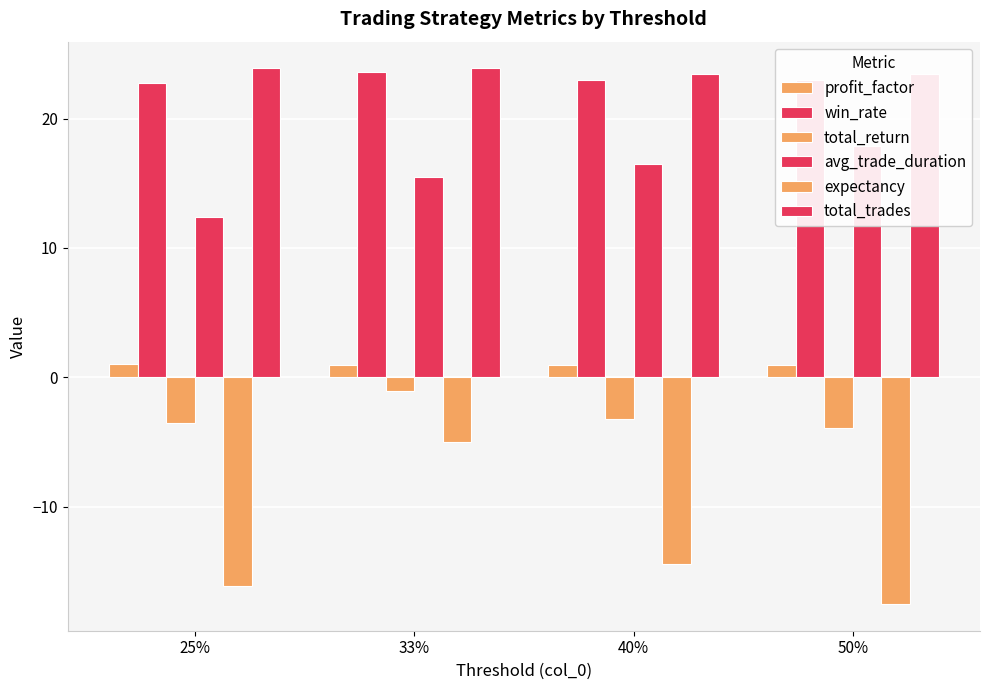

How many bars are there in each group?

6